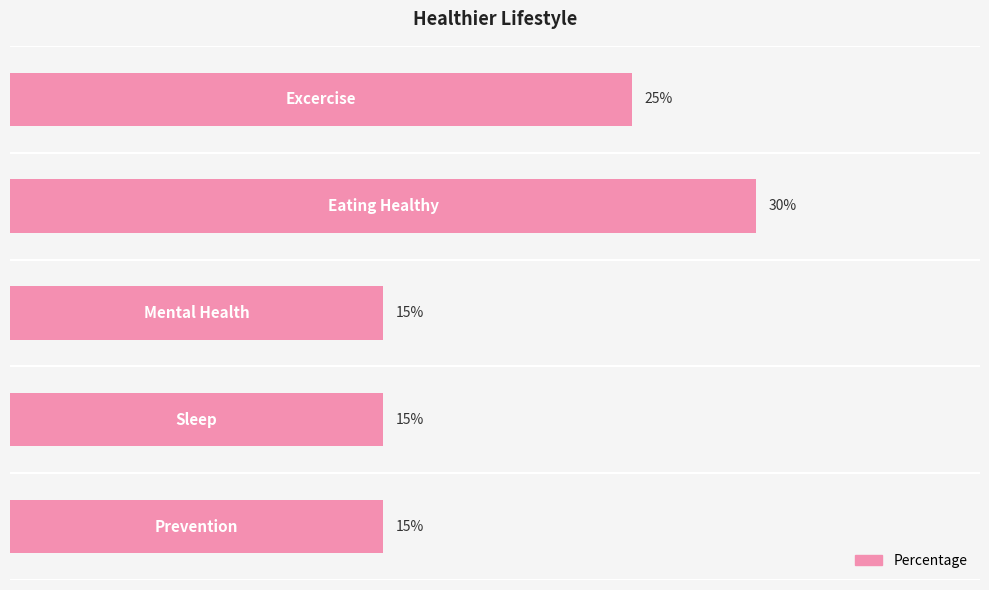

Rank the categories by value from highest to lowest.

1, 0, 2, 3, 4